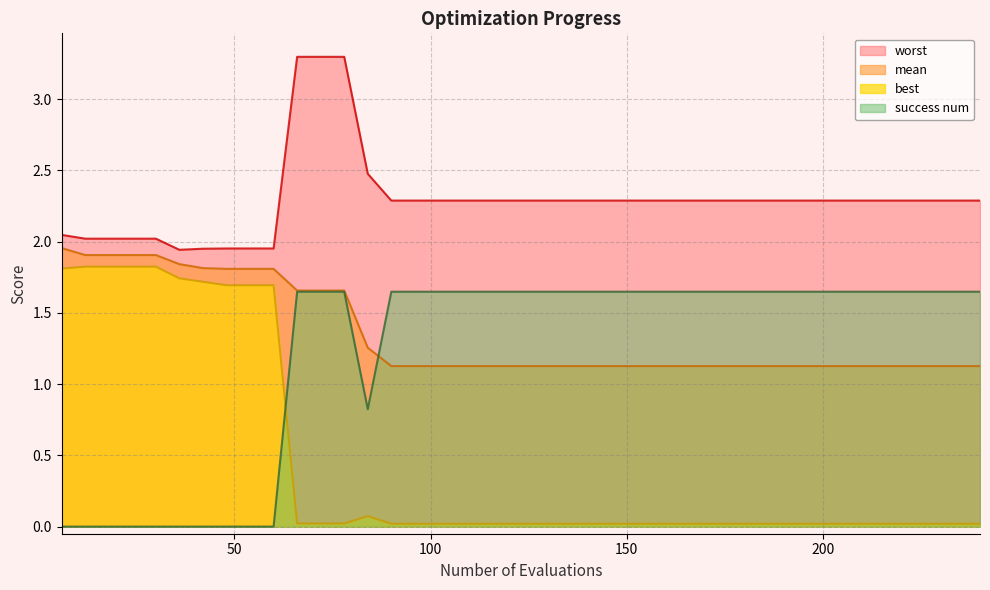

True or false: worst and mean cross at least once.

False